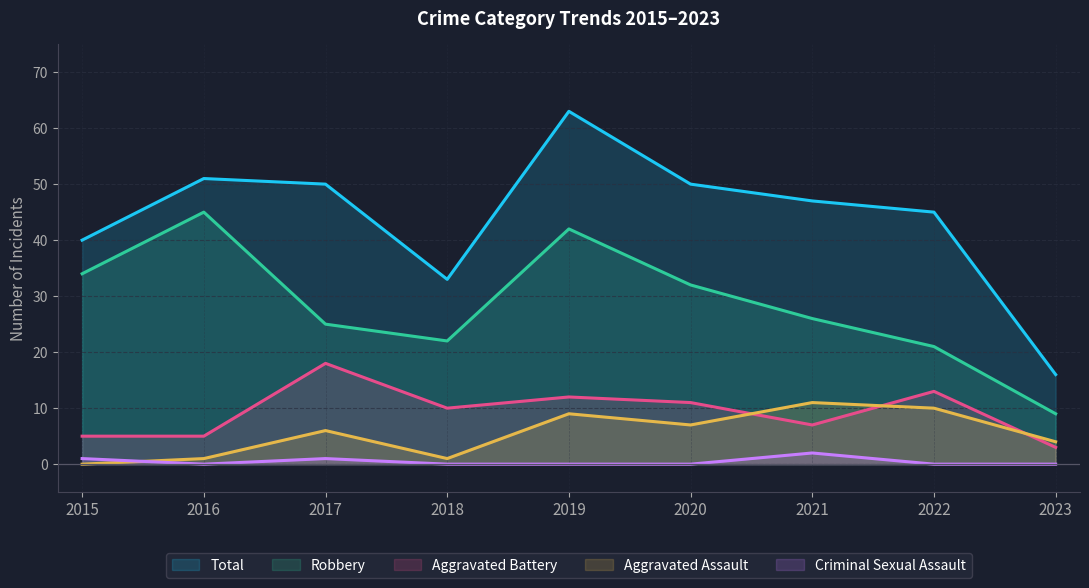

What is the difference between the maximum and minimum values in the Criminal Sexual Assault series?

2